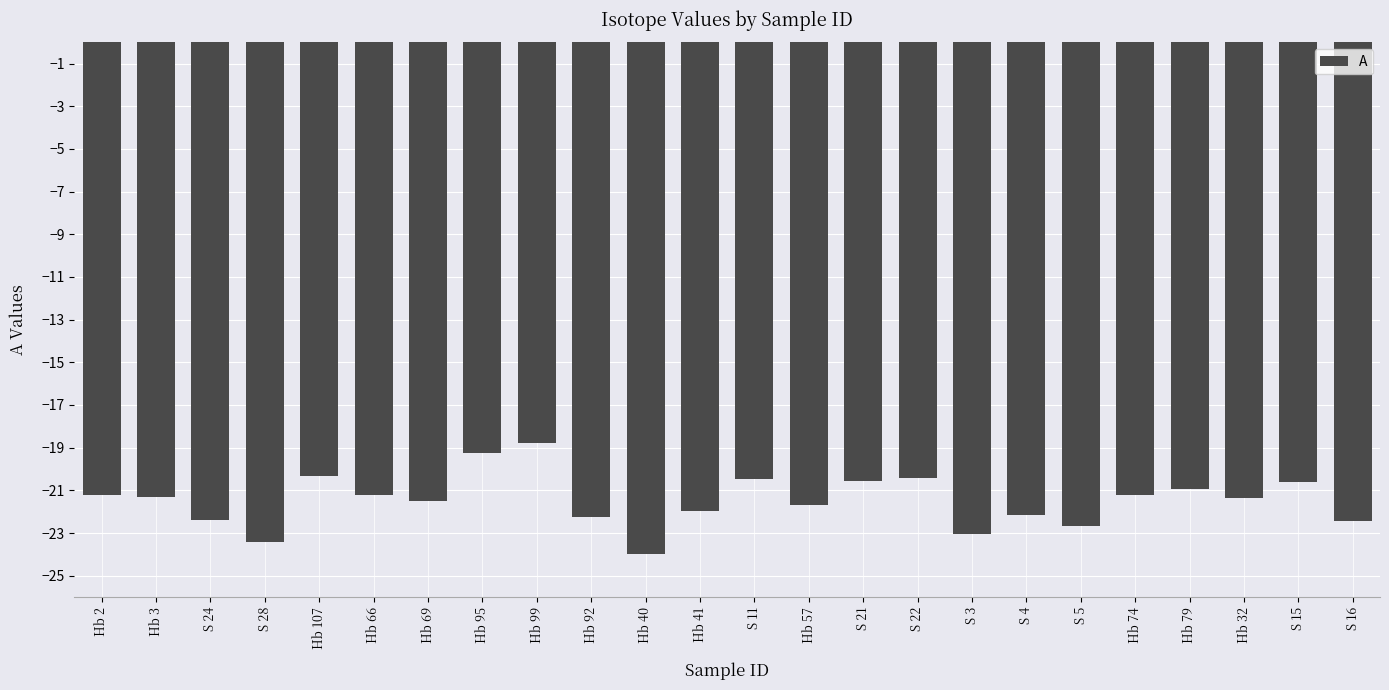

What is the label of the 8th bar from the right?

S 3